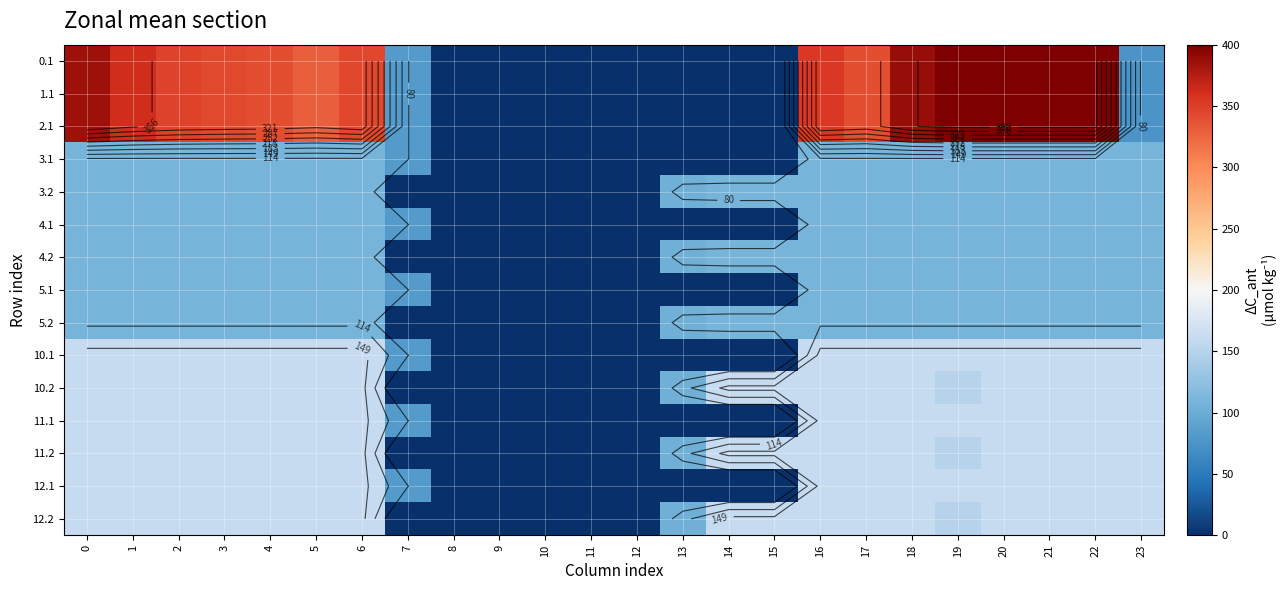

What is the difference between the maximum and minimum values in the 4.2 series?

109.0